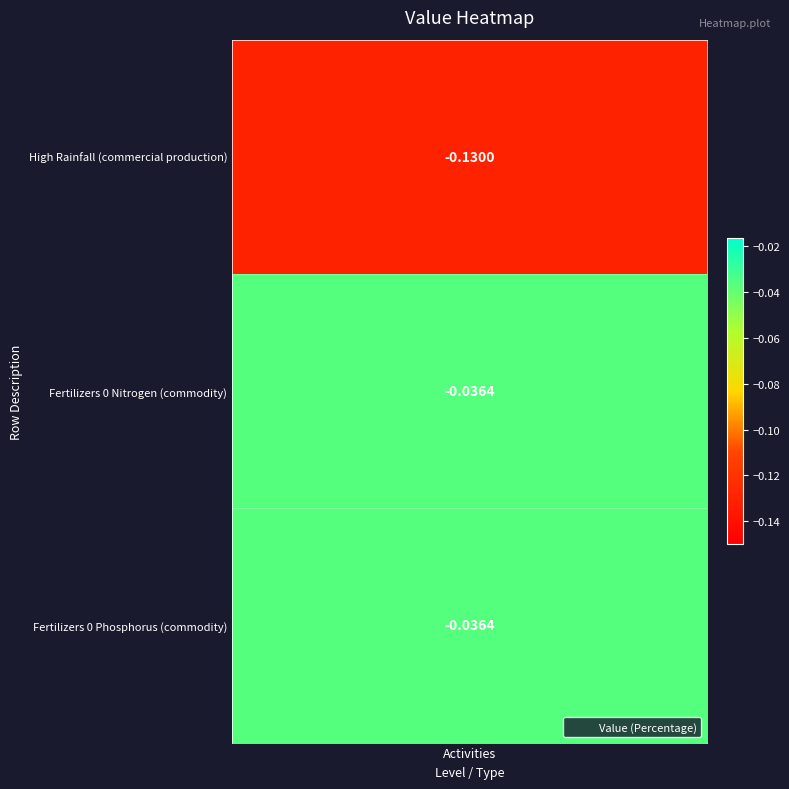

Reading left to right, transcribe all the data shown in this chart.

0=-0.1	1=-0.0	2=-0.0